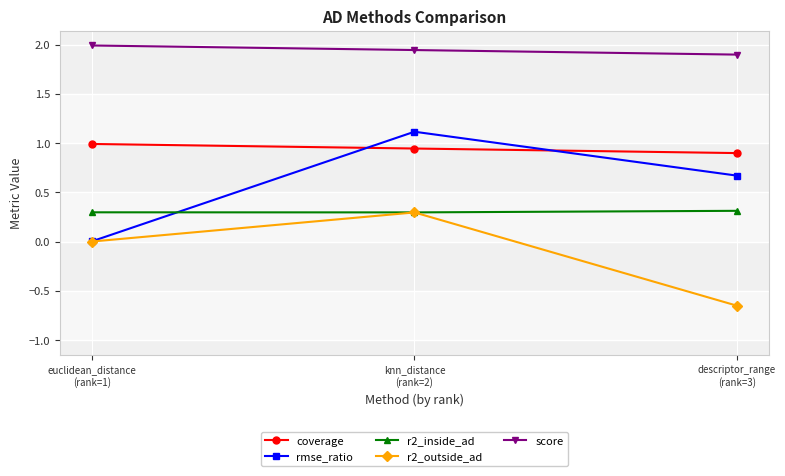

Which series has the widest spread of values?

rmse_ratio